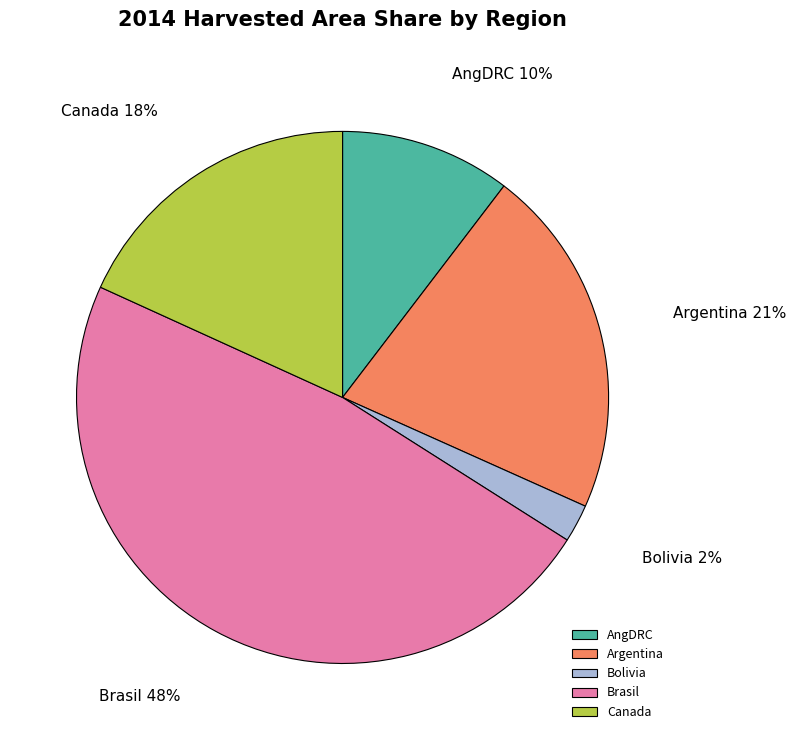

Is the sum of Canada and Bolivia greater than half?

No